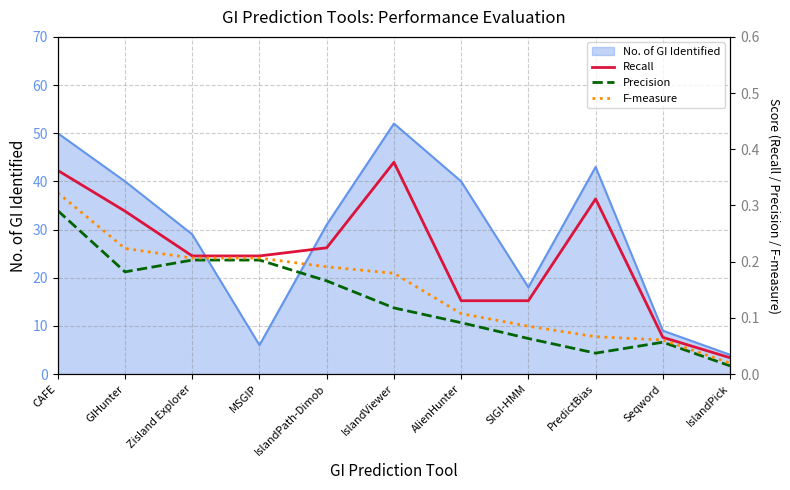

The value of F-measure at GIHunter is 0.2. True or false?

True